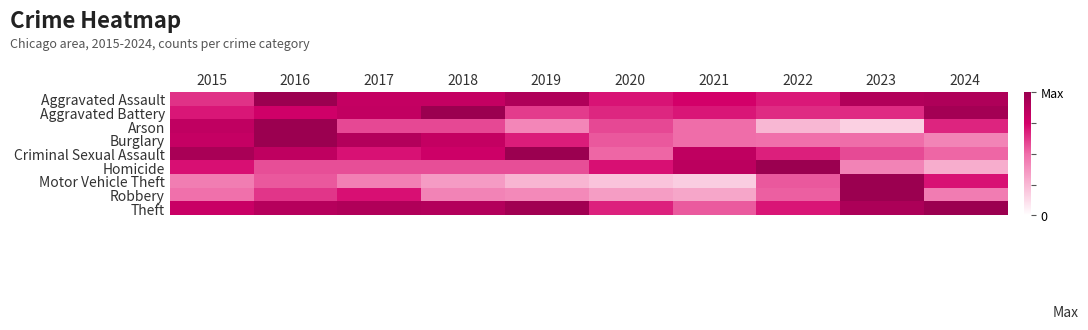

At which category is the sum across all series the highest?

2016